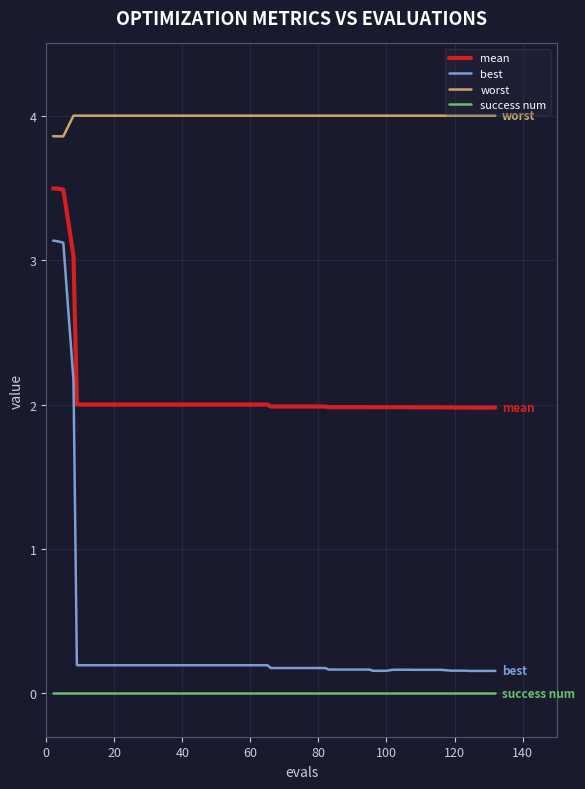

Which series has the largest total across all categories?

worst